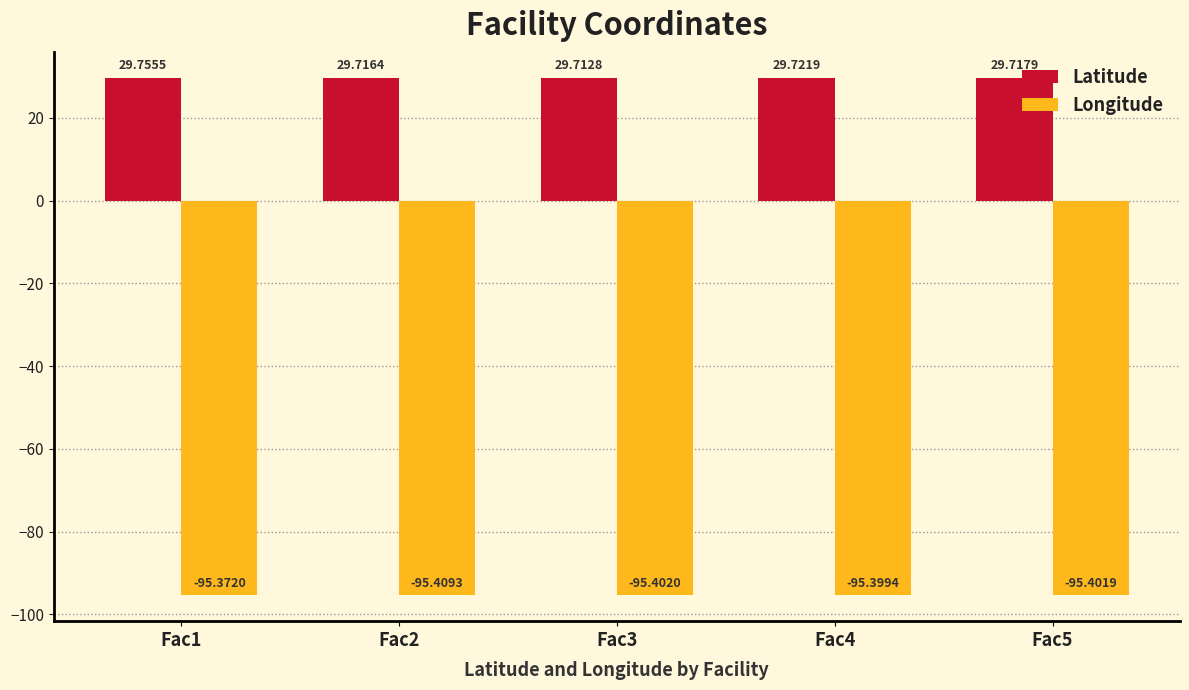

Rank the categories by Longitude value from lowest to highest.

Fac2, Fac3, Fac5, Fac4, Fac1